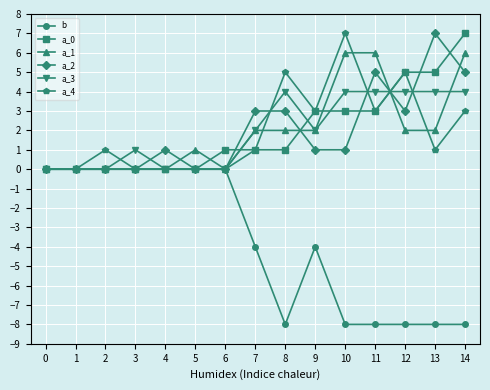

Which series changed the most between 4 and 8?

b